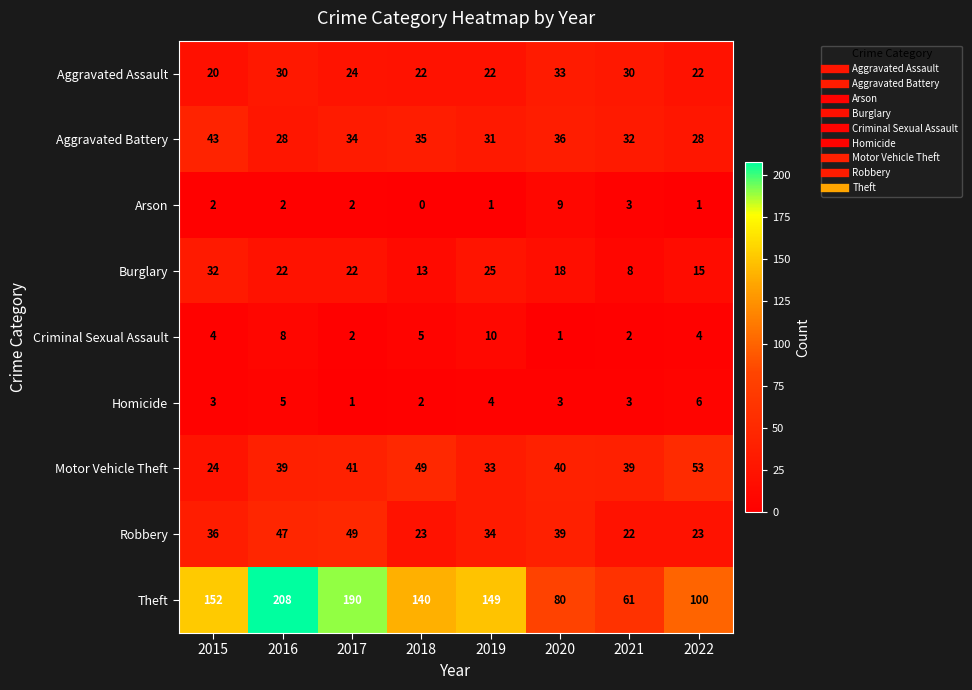

Which series changed the most between 2019 and 2022?

Theft